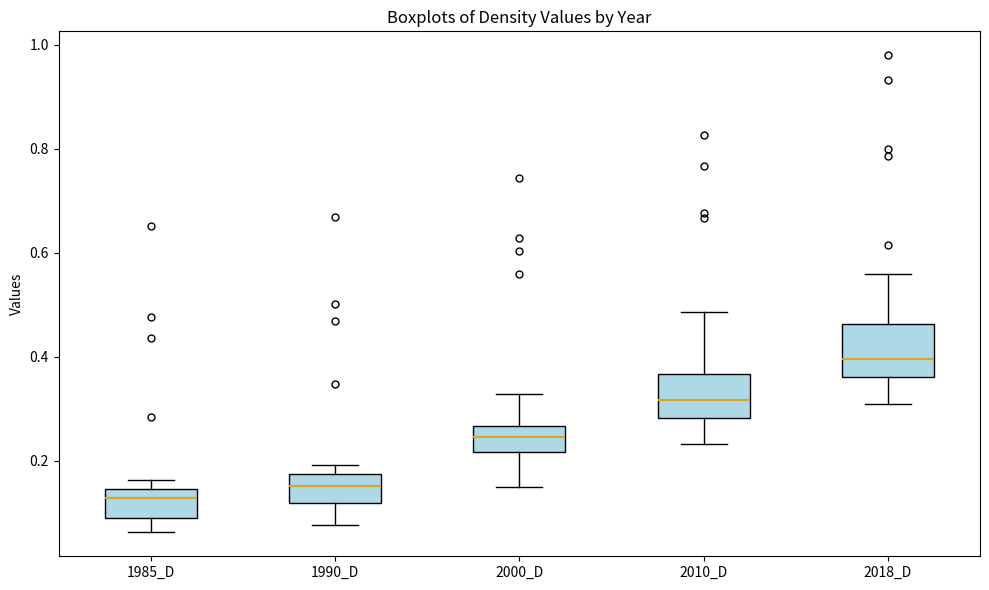

Reading left to right, transcribe this box plot: for each box, give where its median line is, the range the box spans, and where its two whiskers end, as read against the y-axis. The values are not printed on the chart, so give them approximately, as read against the axis.

1985_D: median 0.12, box 0.10 to 0.14, whiskers 0.06 to 0.16
1990_D: median 0.16, box 0.12 to 0.18, whiskers 0.08 to 0.20
2000_D: median 0.24, box 0.22 to 0.26, whiskers 0.16 to 0.32
2010_D: median 0.32, box 0.28 to 0.36, whiskers 0.24 to 0.48
2018_D: median 0.40, box 0.36 to 0.46, whiskers 0.30 to 0.56